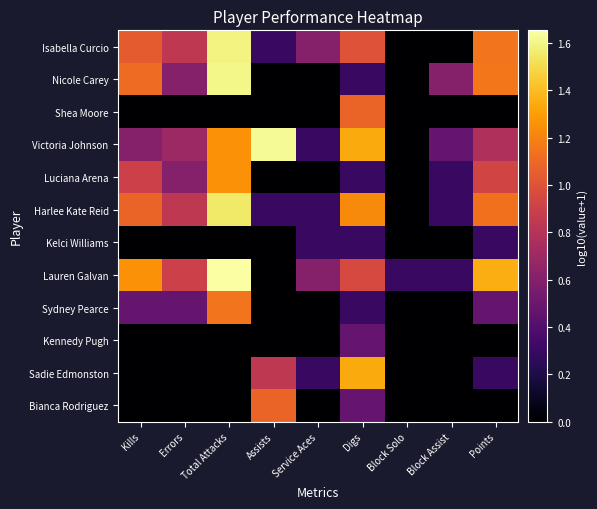

Reading left to right, what are all the values shown in this chart?

Isabella Curcio: Kills=1.0	Errors=0.8	Total Attacks=1.6	Assists=0.3	Service Aces=0.6	Digs=1.0	Block Solo=0.0	Block Assist=0.0	Points=1.1
Nicole Carey: Kills=1.1	Errors=0.6	Total Attacks=1.6	Assists=0.0	Service Aces=0.0	Digs=0.3	Block Solo=0.0	Block Assist=0.6	Points=1.2
Shea Moore: Kills=0.0	Errors=0.0	Total Attacks=0.0	Assists=0.0	Service Aces=0.0	Digs=1.1	Block Solo=0.0	Block Assist=0.0	Points=0.0
Victoria Johnson: Kills=0.6	Errors=0.7	Total Attacks=1.3	Assists=1.6	Service Aces=0.3	Digs=1.3	Block Solo=0.0	Block Assist=0.5	Points=0.8
Luciana Arena: Kills=0.9	Errors=0.6	Total Attacks=1.3	Assists=0.0	Service Aces=0.0	Digs=0.3	Block Solo=0.0	Block Assist=0.3	Points=0.9
Harlee Kate Reid: Kills=1.1	Errors=0.8	Total Attacks=1.6	Assists=0.3	Service Aces=0.3	Digs=1.2	Block Solo=0.0	Block Assist=0.3	Points=1.1
Kelci Williams: Kills=0.0	Errors=0.0	Total Attacks=0.0	Assists=0.0	Service Aces=0.3	Digs=0.3	Block Solo=0.0	Block Assist=0.0	Points=0.3
Lauren Galvan: Kills=1.3	Errors=0.9	Total Attacks=1.7	Assists=0.0	Service Aces=0.6	Digs=1.0	Block Solo=0.3	Block Assist=0.3	Points=1.4
Sydney Pearce: Kills=0.5	Errors=0.5	Total Attacks=1.1	Assists=0.0	Service Aces=0.0	Digs=0.3	Block Solo=0.0	Block Assist=0.0	Points=0.5
Kennedy Pugh: Kills=0.0	Errors=0.0	Total Attacks=0.0	Assists=0.0	Service Aces=0.0	Digs=0.5	Block Solo=0.0	Block Assist=0.0	Points=0.0
Sadie Edmonston: Kills=0.0	Errors=0.0	Total Attacks=0.0	Assists=0.8	Service Aces=0.3	Digs=1.3	Block Solo=0.0	Block Assist=0.0	Points=0.3
Bianca Rodriguez: Kills=0.0	Errors=0.0	Total Attacks=0.0	Assists=1.1	Service Aces=0.0	Digs=0.5	Block Solo=0.0	Block Assist=0.0	Points=0.0